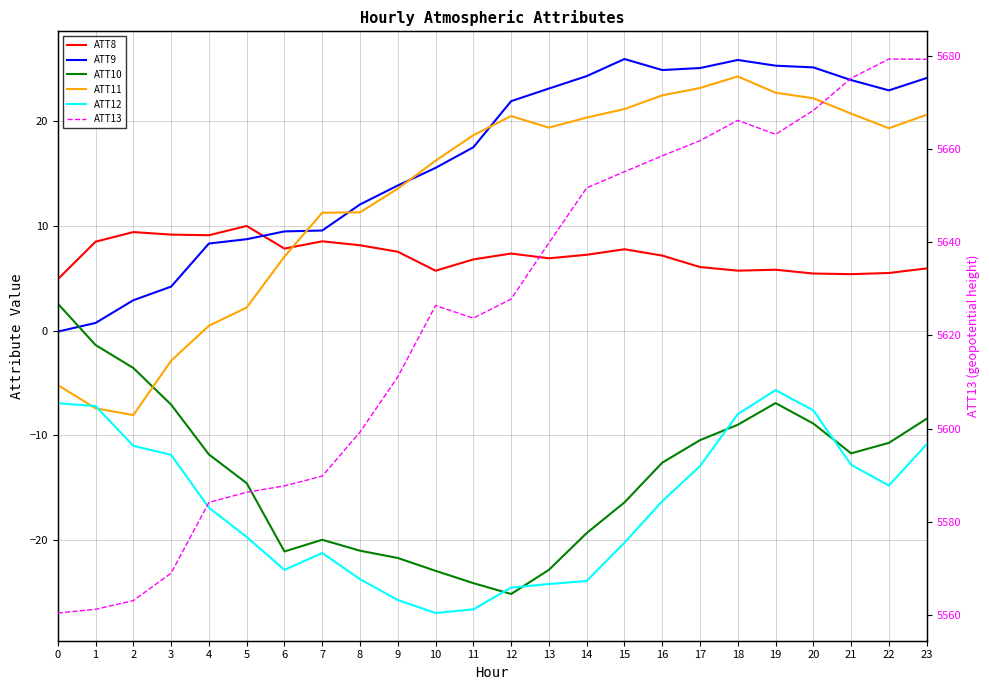

What is the maximum value shown in the chart?

5679.3